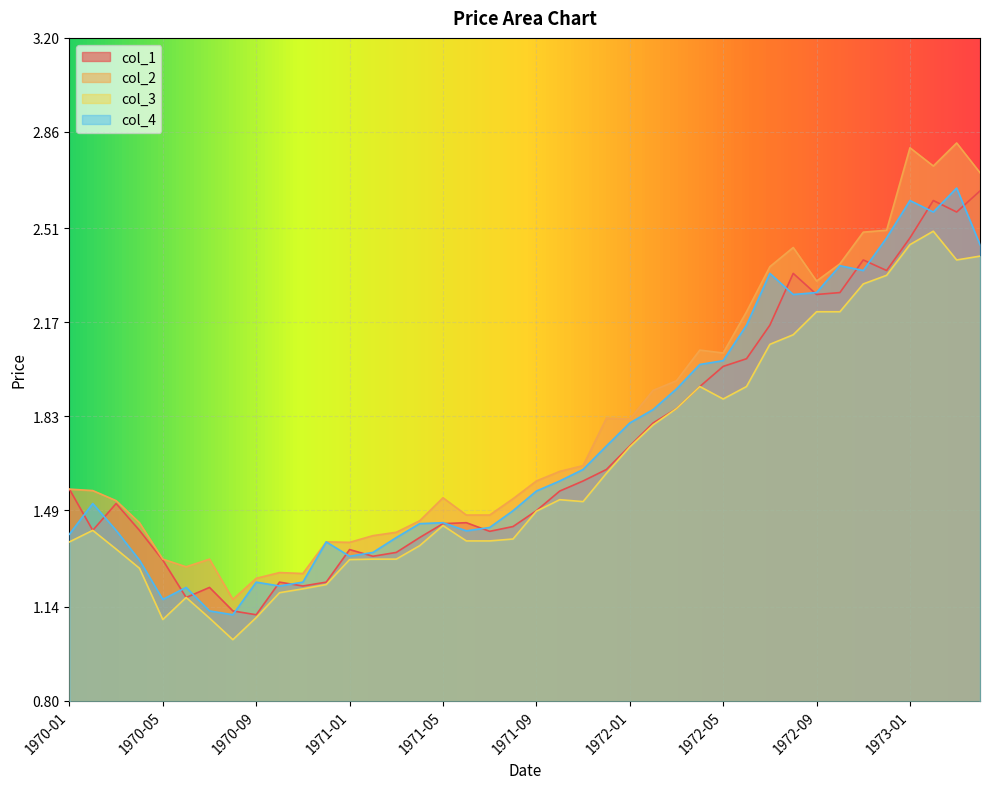

At which label does col_1 reach its peak?

1973-04